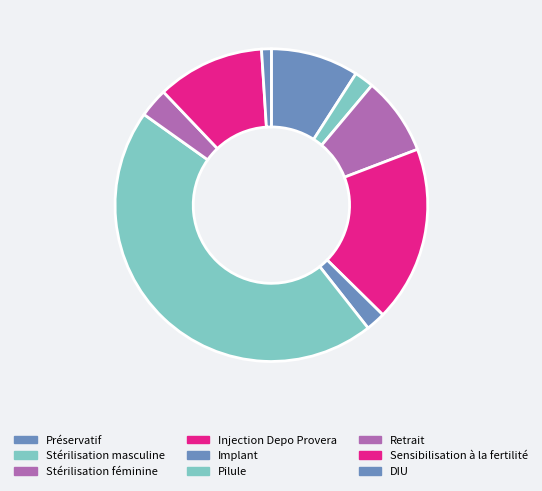

The Pilule slice represents 57% of the pie. True or false?

False